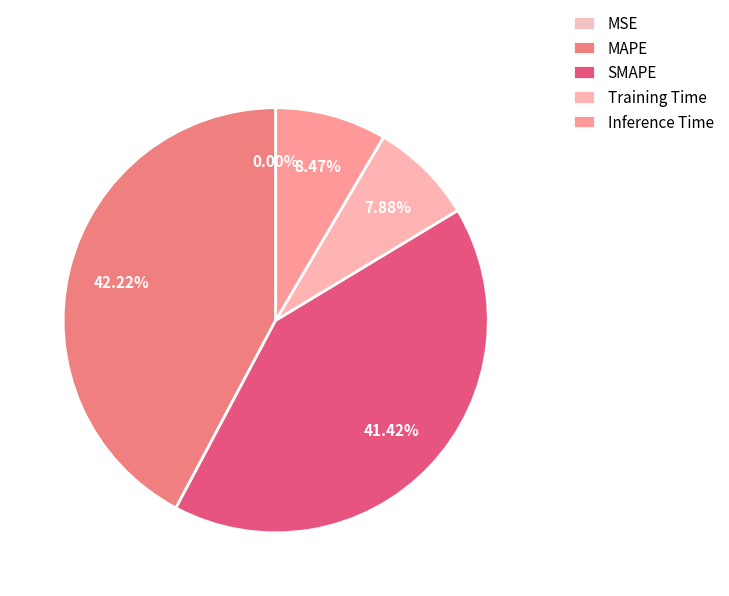

The MSE slice represents 0% of the pie. True or false?

True